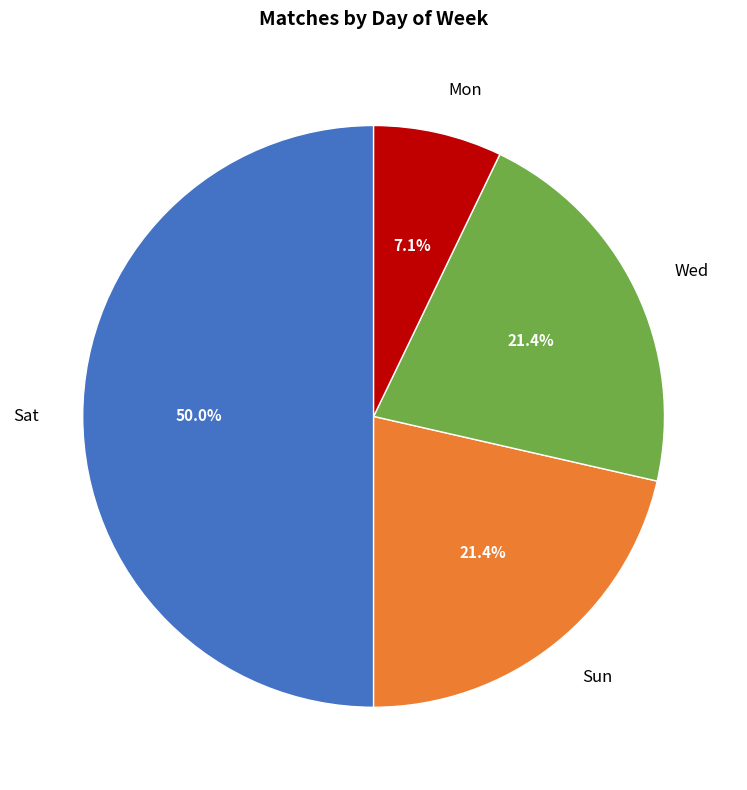

Which slice is the smallest?

Mon